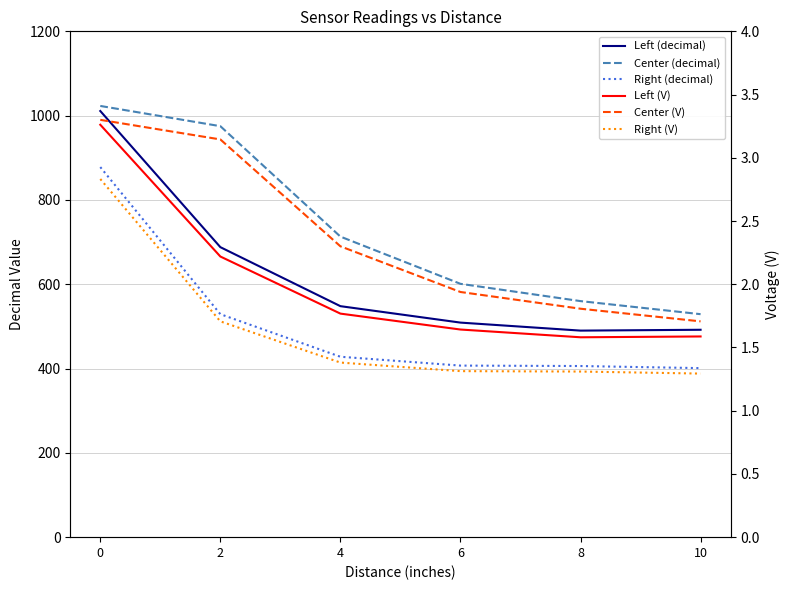

What is the difference between the maximum and minimum values in the Left (V) series?

1.7